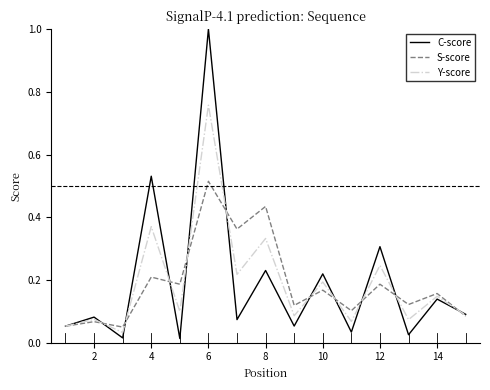

What is the greatest value displayed?

1.0